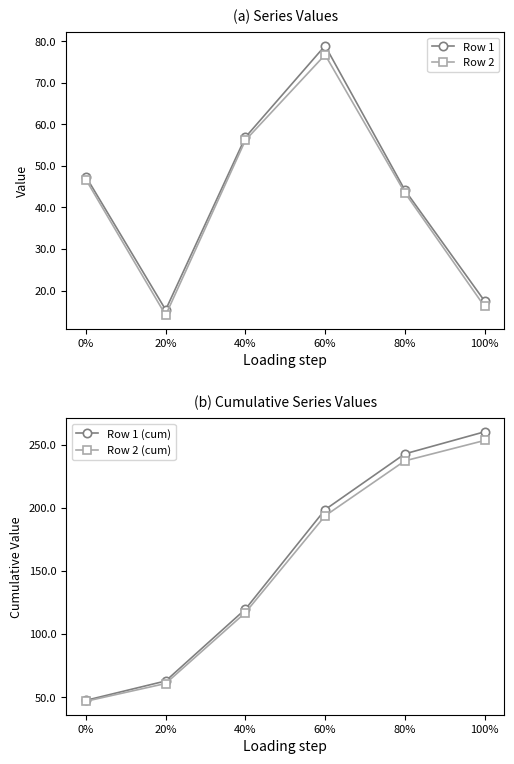

List the labels in order of Row 1 value, largest first.

60%, 40%, 0%, 80%, 100%, 20%